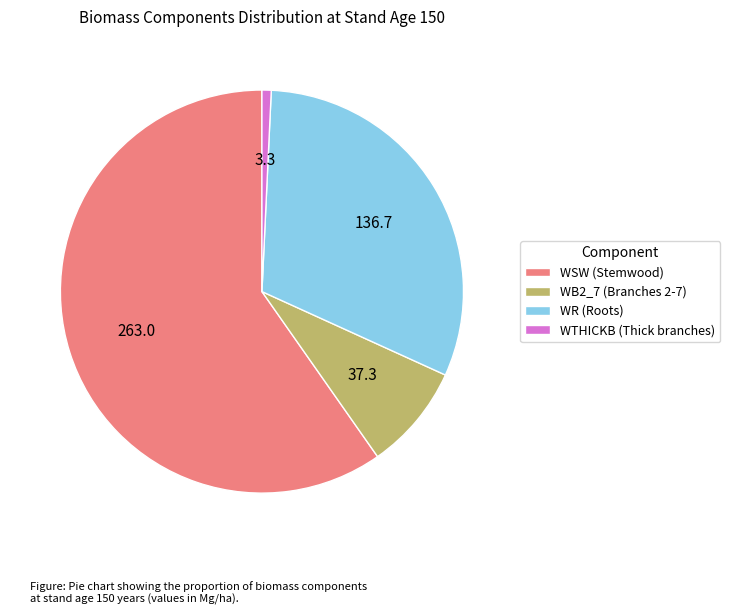

How many segments does this pie chart have?

4